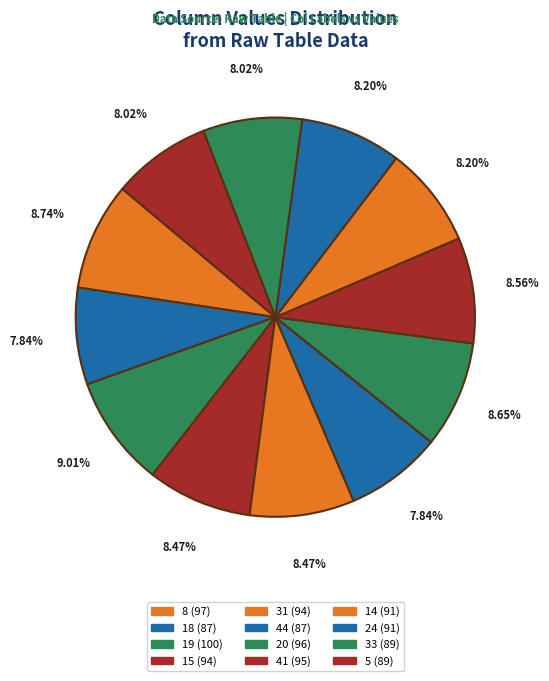

To the nearest percent, what is the combined percentage of 33 and 8?

17%